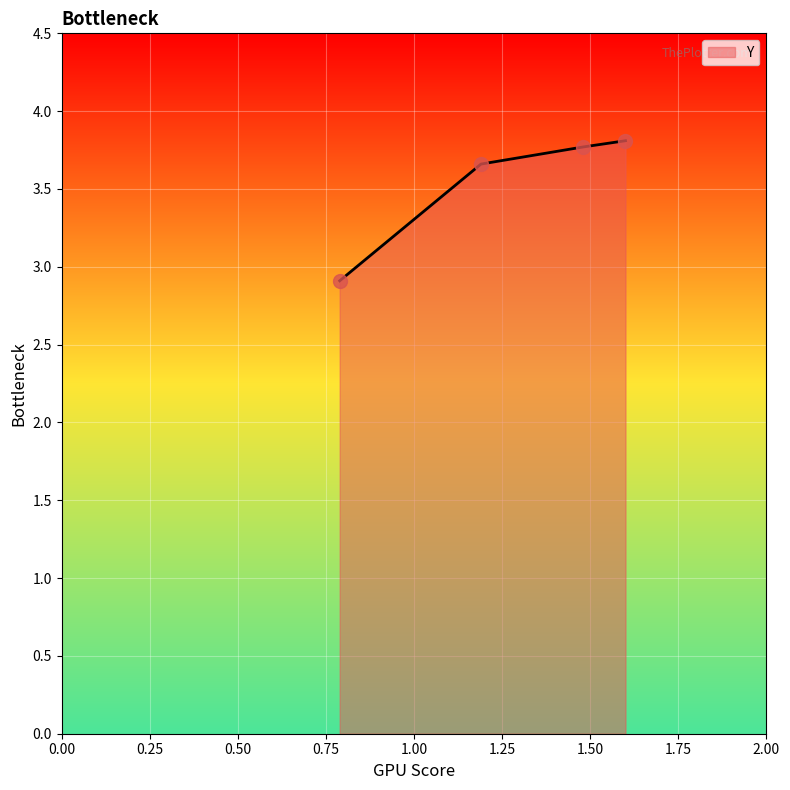

What is the sum of all values?

14.2